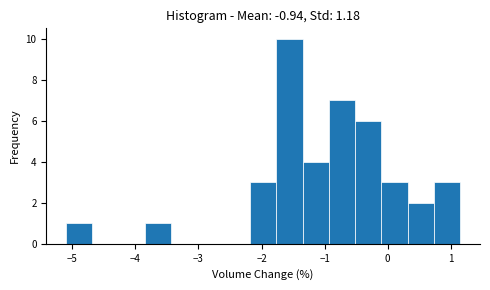

Over which range of the x-axis is the bar tallest?

-1.8 to -1.3